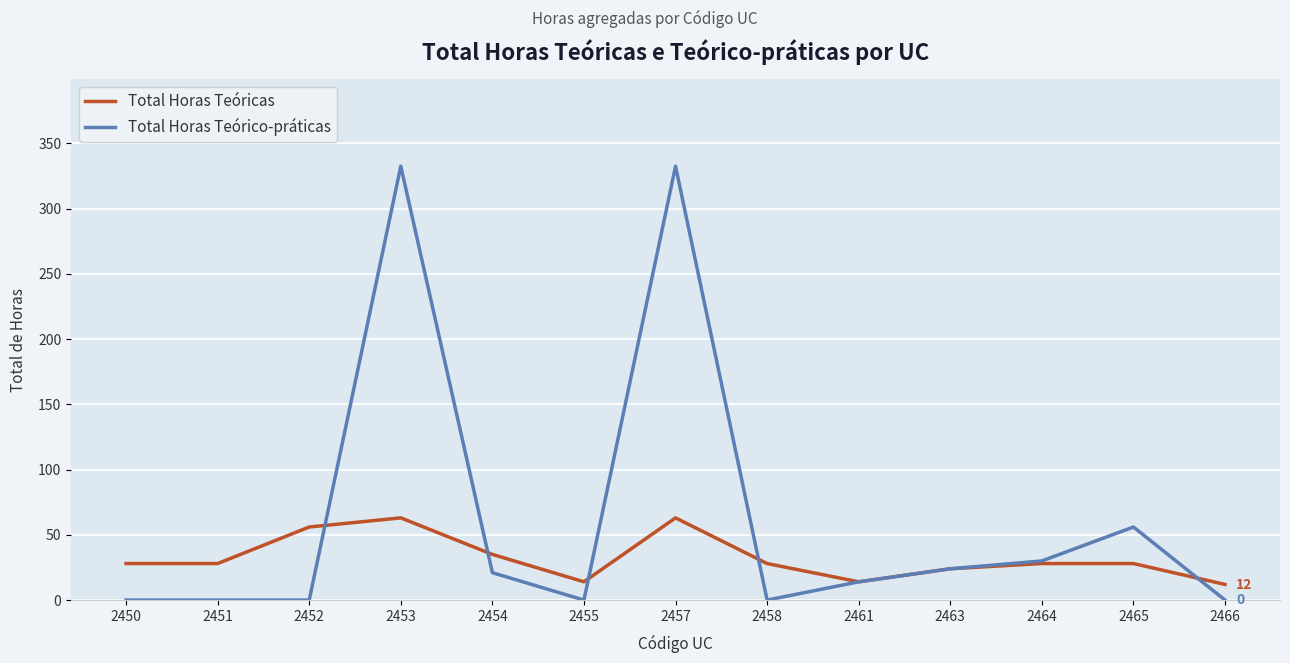

Rank the series at 2466 from highest to lowest value.

Total Horas Teóricas, Total Horas Teórico-práticas